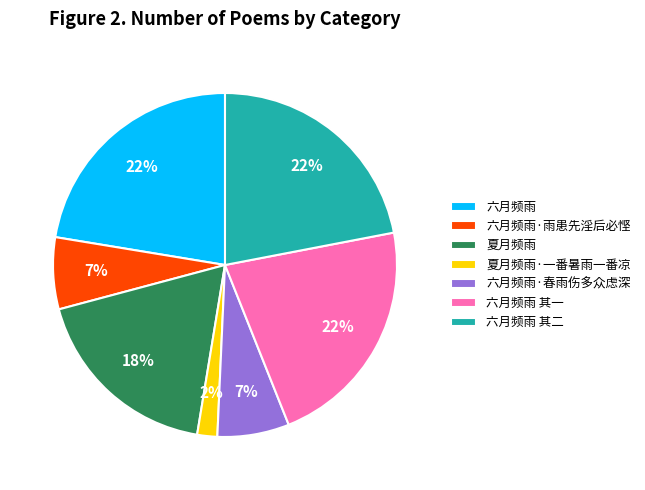

What percentage is the 六月频雨·雨患先淫后必悭 slice, to the nearest percent?

7%